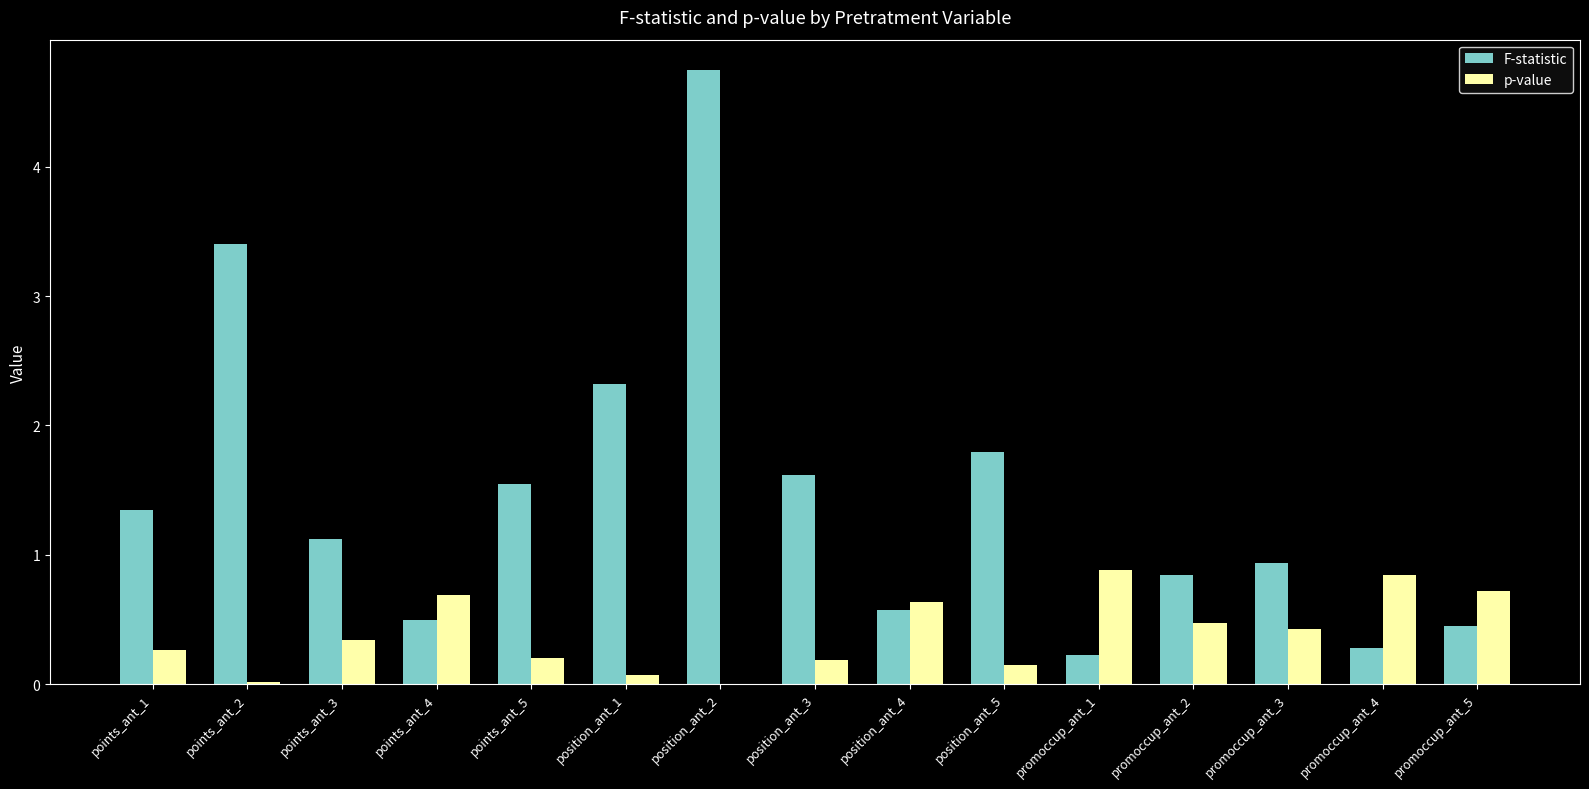

Are the bars horizontal?

No